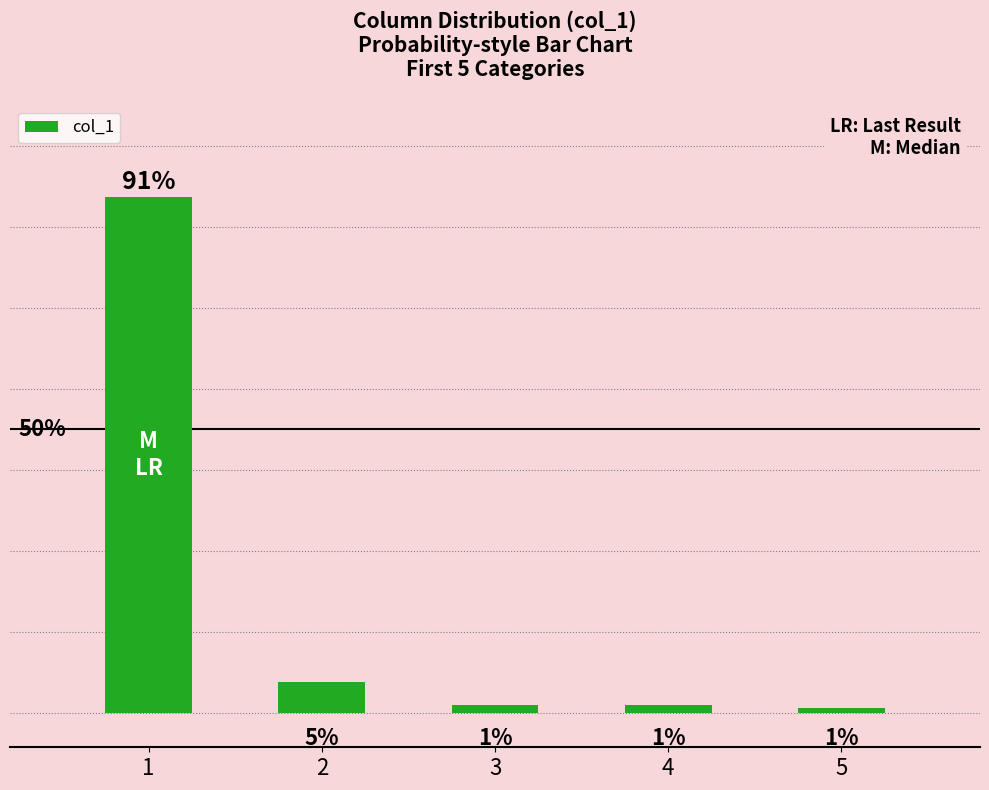

How many values are below 1?

1